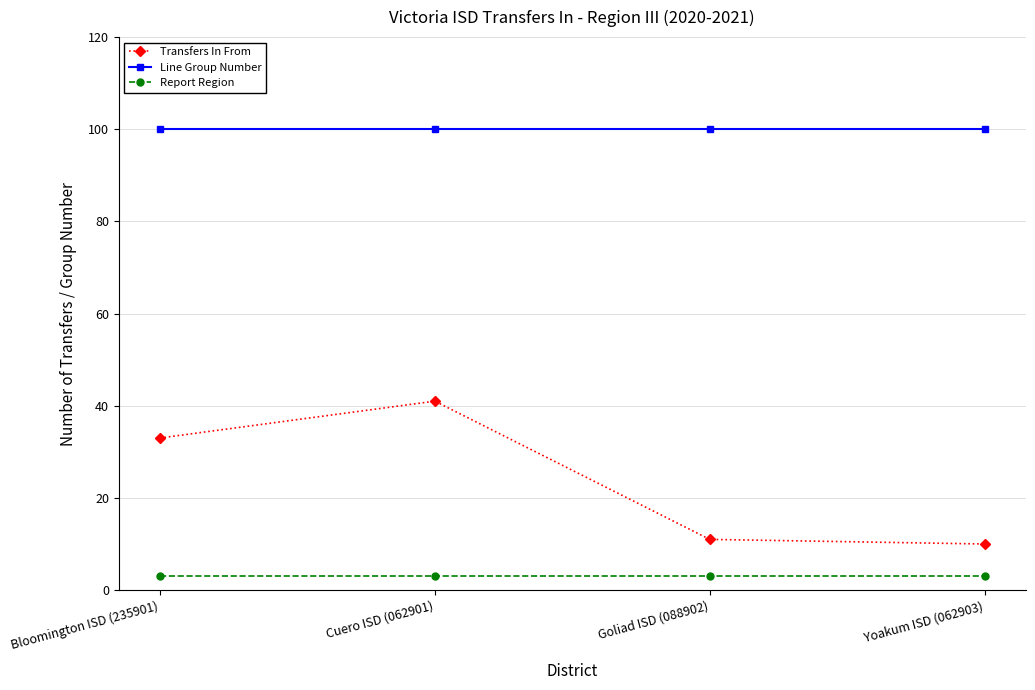

What is the maximum value for Line Group Number?

100